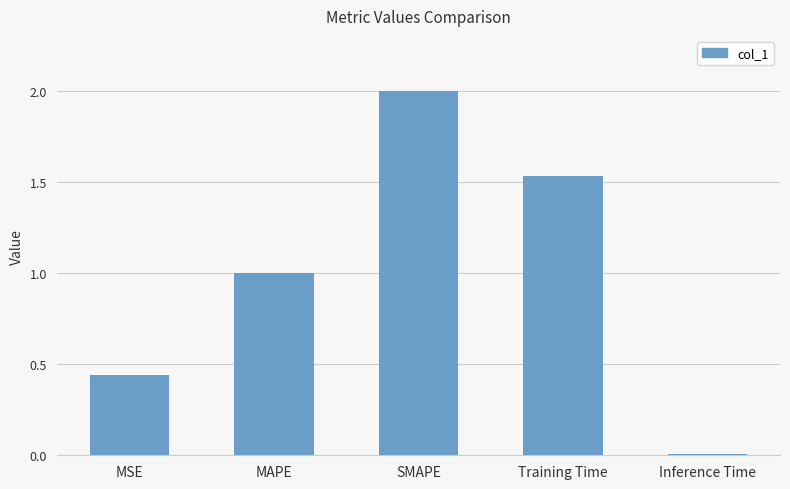

Where is the data nearest to the value 1?

MAPE